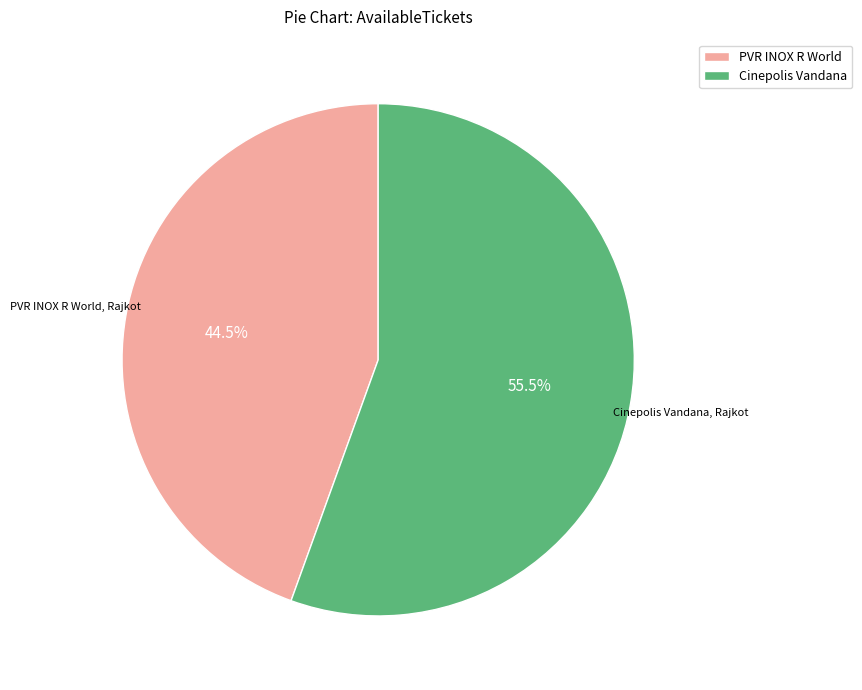

Which slice is the smallest?

PVR INOX R World